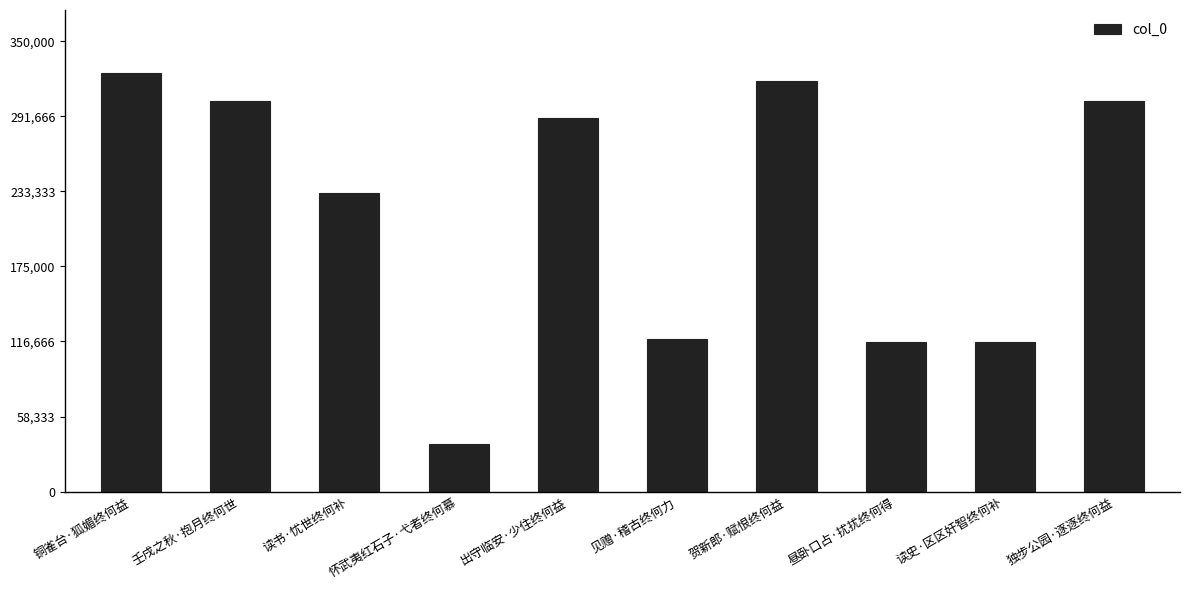

Does the chart contain stacked bars?

No